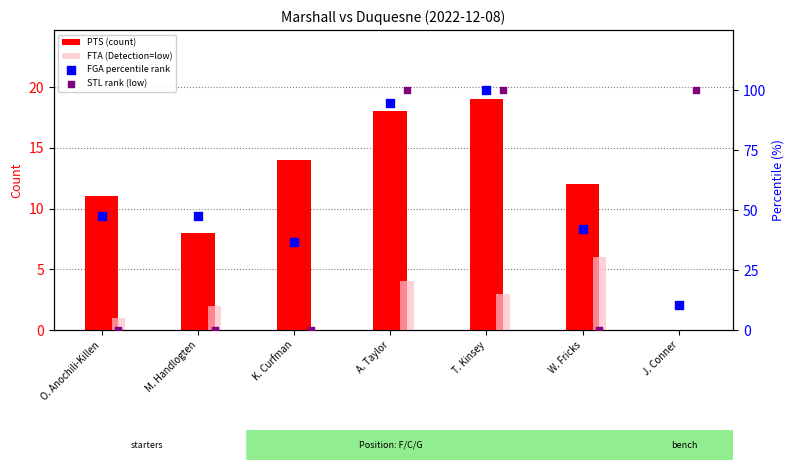

Which series has the largest total across all categories?

FGA percentile rank